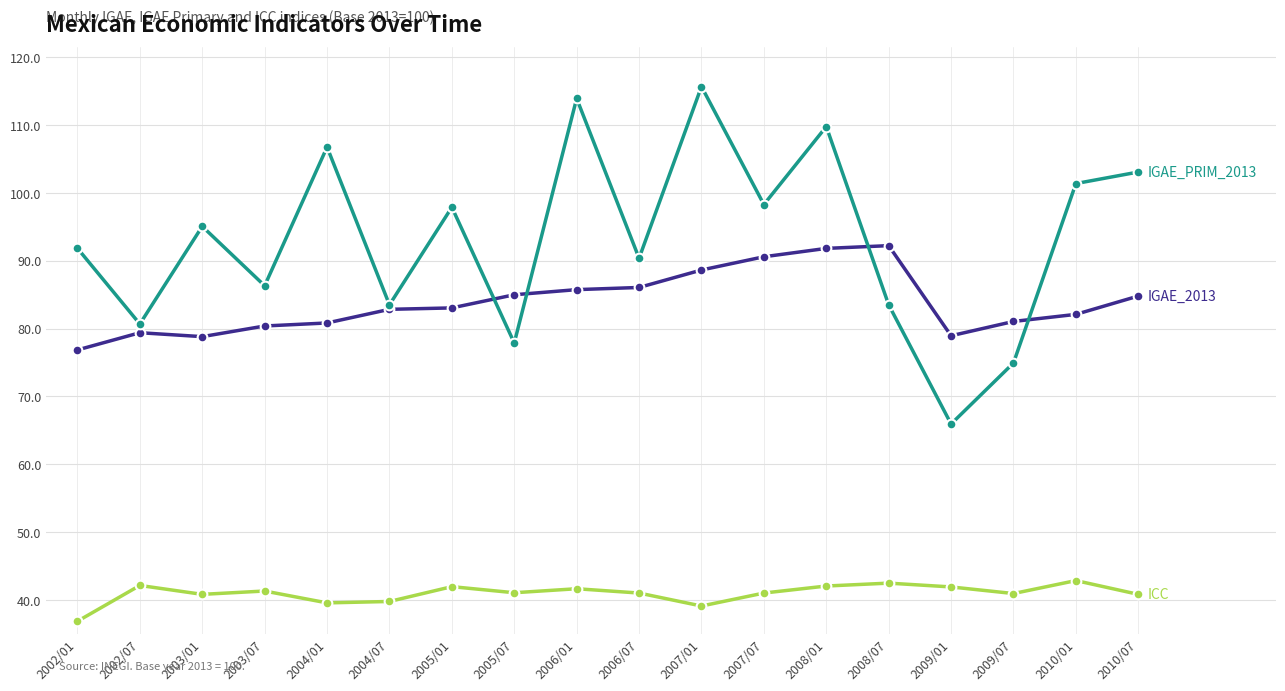

What is the total value across all series at 2008/07?

218.2